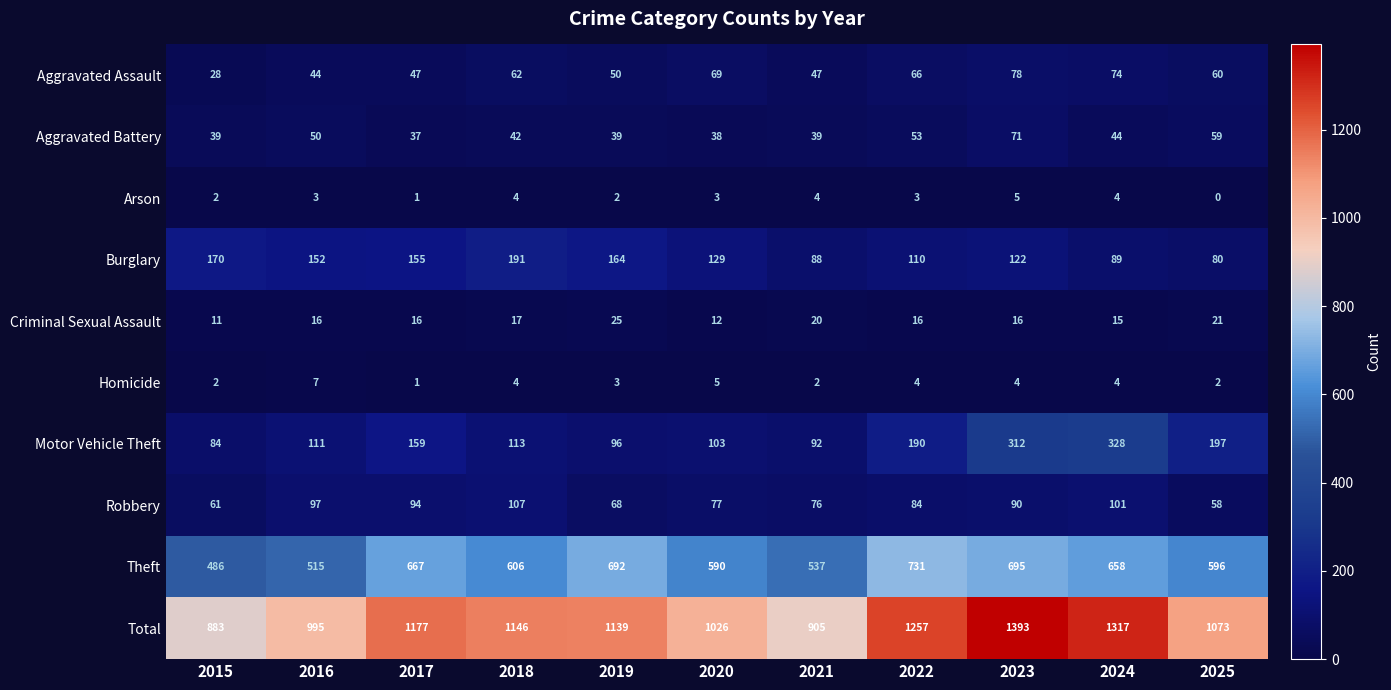

Which series changed the most between 2015 and 2020?

Total